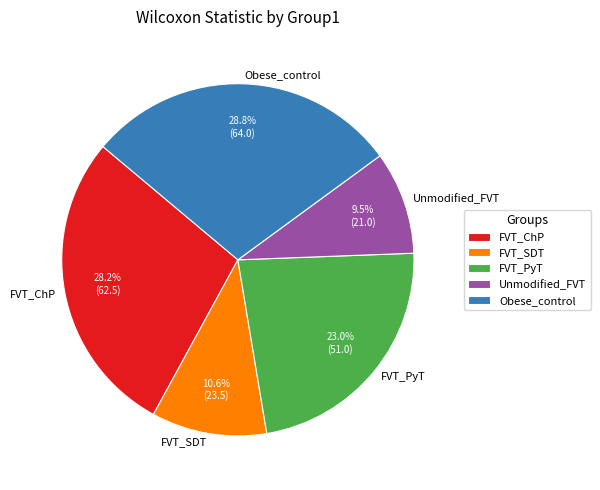

What is the total percentage of FVT_SDT and Obese_control?

39.4%